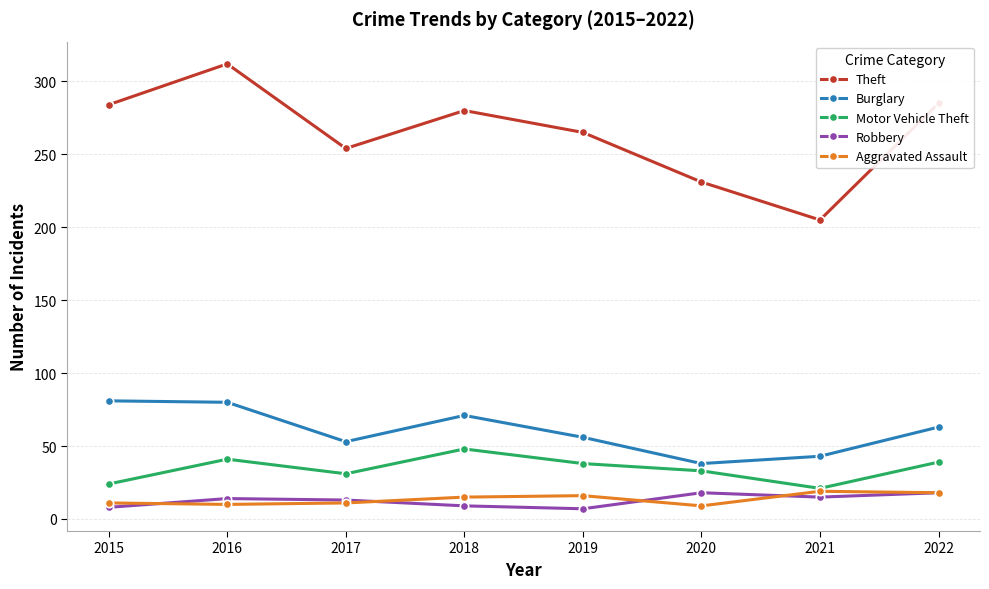

True or false: Theft and Aggravated Assault intersect in this chart.

False